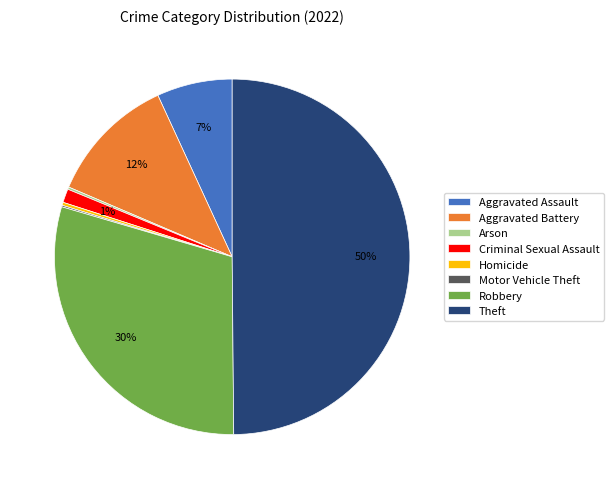

To the nearest percent, what is the difference between the Criminal Sexual Assault and Aggravated Assault slice percentages?

6%